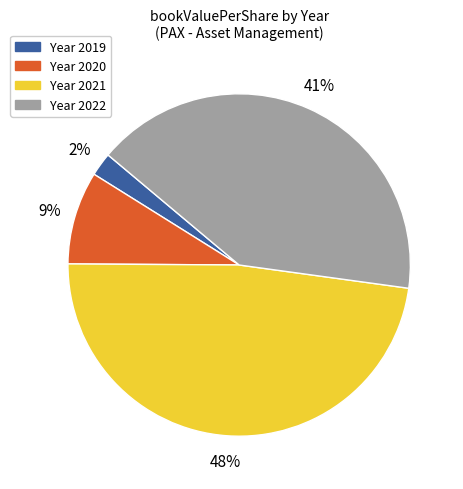

Is there a majority slice in this chart?

No